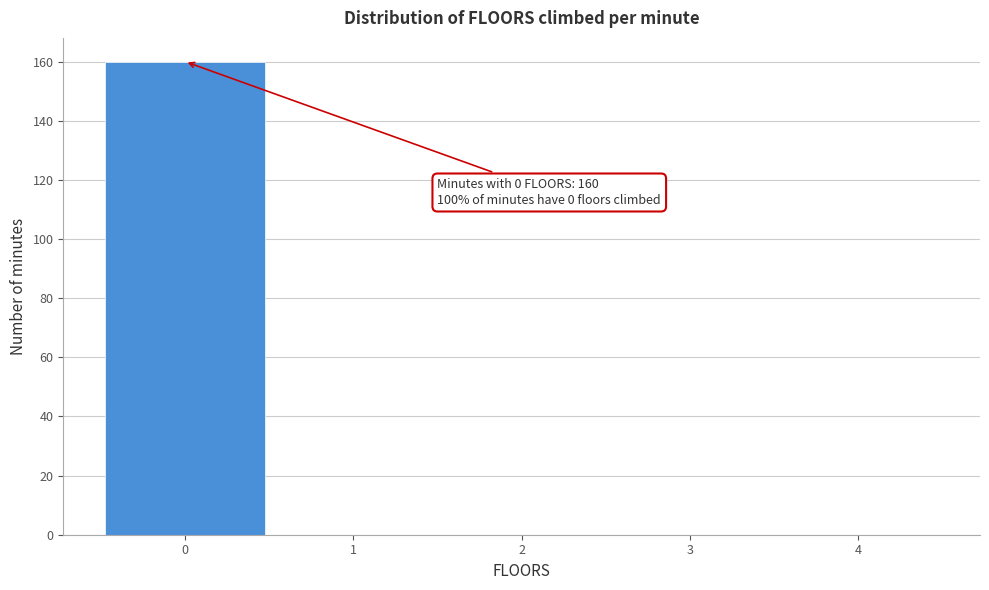

Which range on the x-axis has the tallest bar?

-0.5 to 0.5